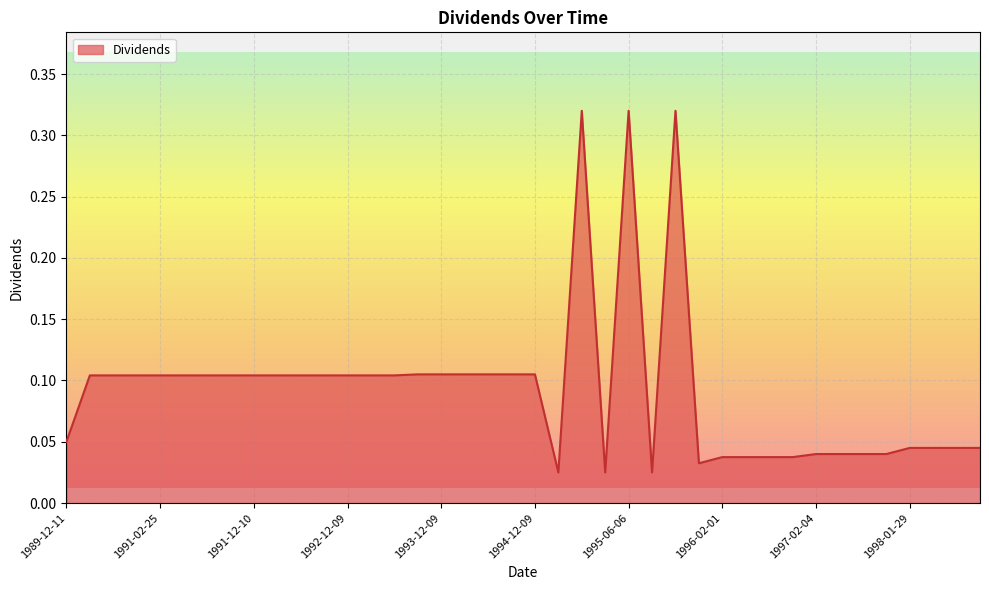

What is the difference between the maximum and minimum values?

0.3